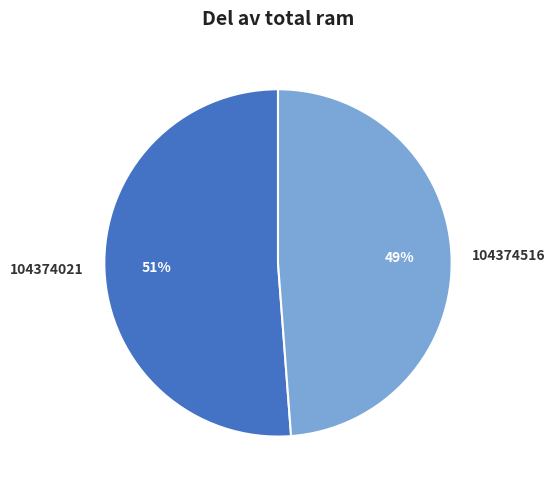

Count the number of slices in the pie.

2